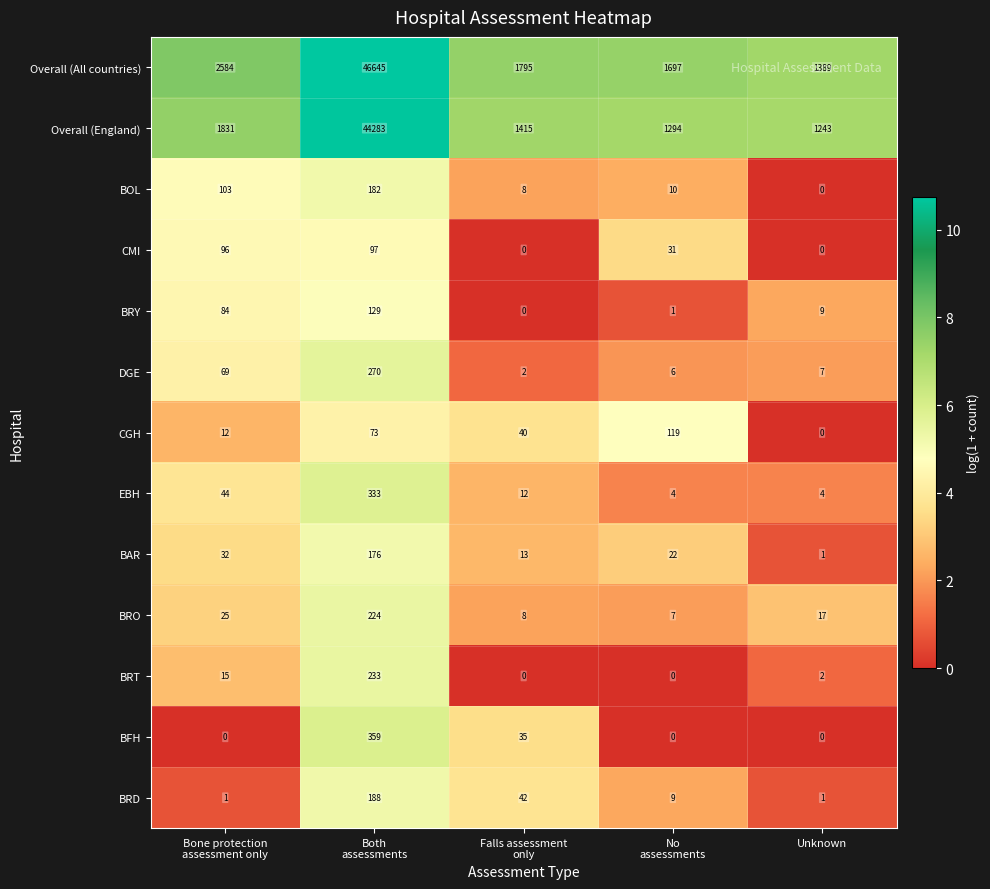

At Bone protection
assessment only, list the series in order from largest to smallest.

Overall (All countries), Overall (England), BOL, CMI, BRY, DGE, EBH, BAR, BRO, BRT, CGH, BRD, BFH